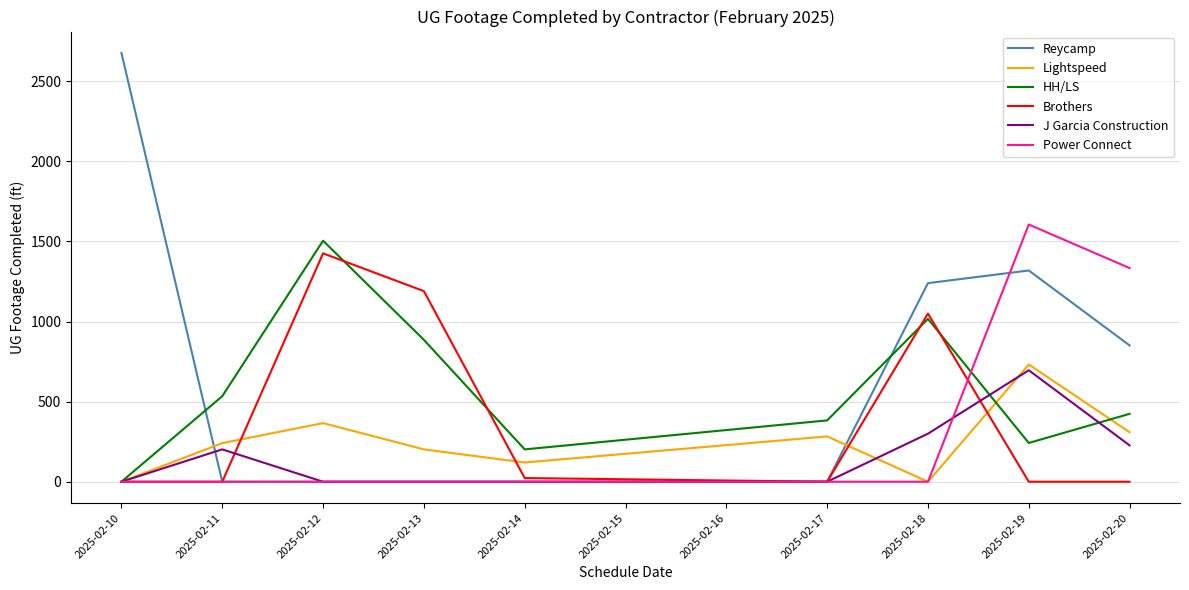

Is the value of HH/LS at 2025-02-13 greater than the value of Lightspeed at 2025-02-10?

Yes